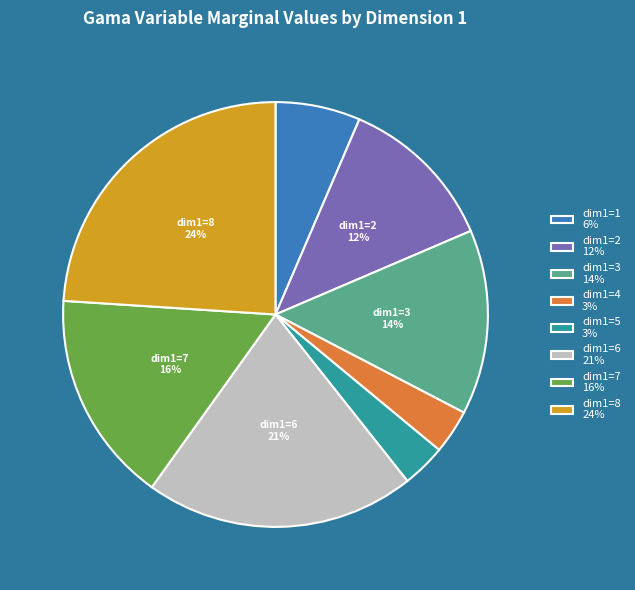

Does any single category account for the majority?

No